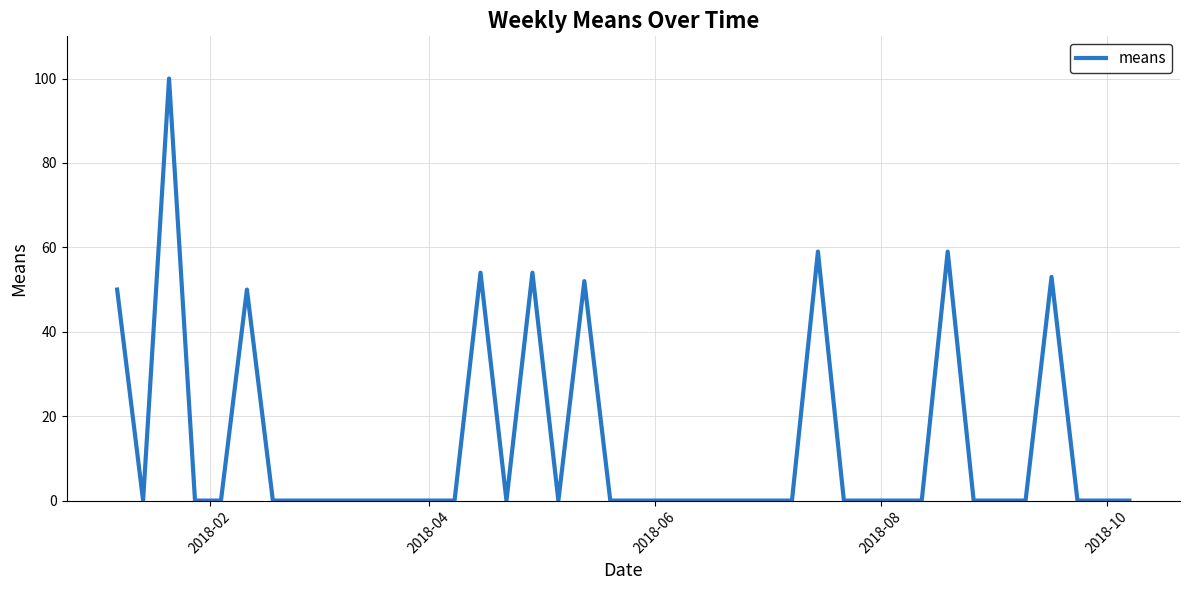

What is the difference between the maximum and minimum values?

100